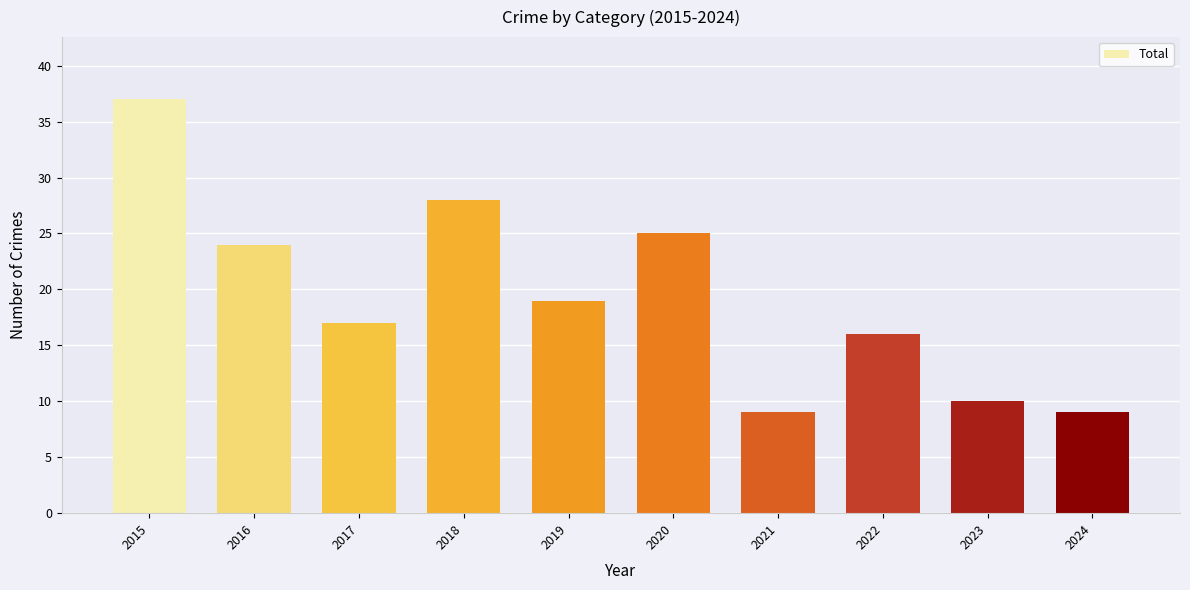

Where does the data first go above 19?

2015